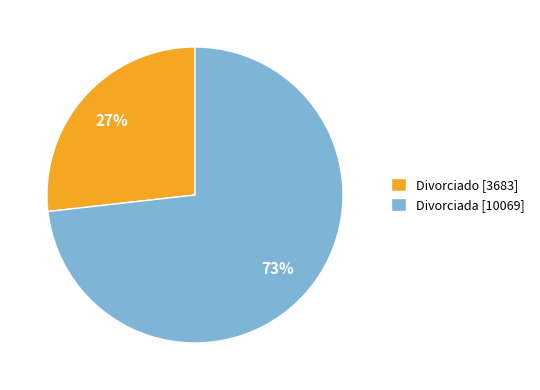

Do Divorciada [10069] and Divorciado [3683] together represent more than half of the pie?

Yes